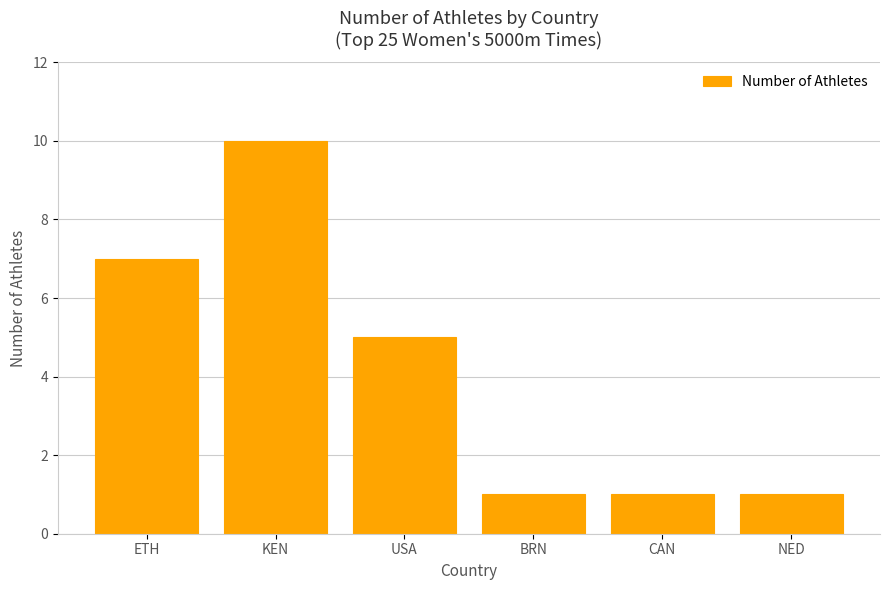

What is the label of the 4th bar from the left?

BRN